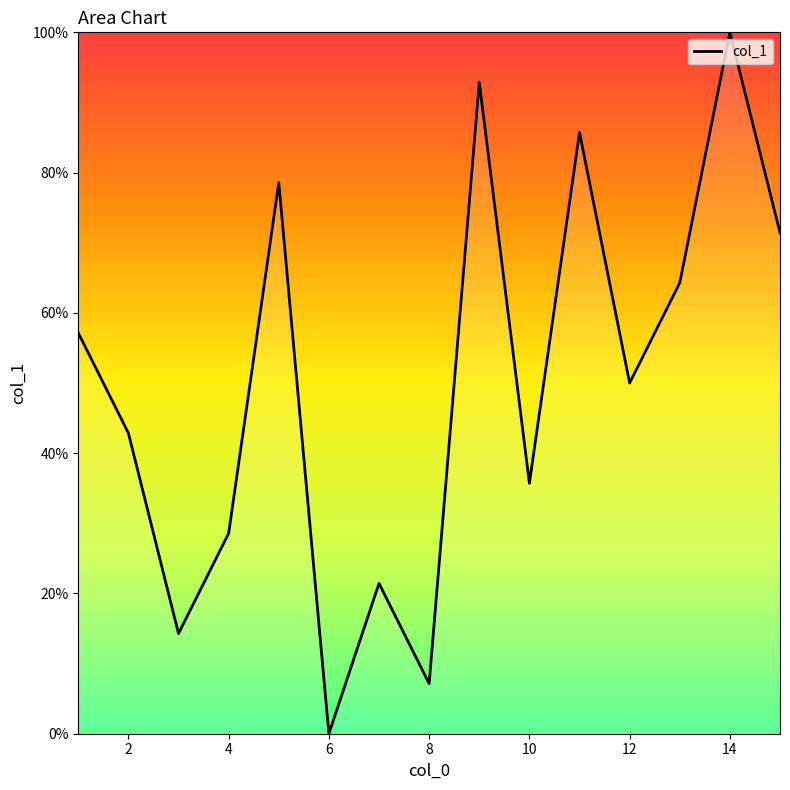

What is the difference between the maximum and minimum values?

100.0